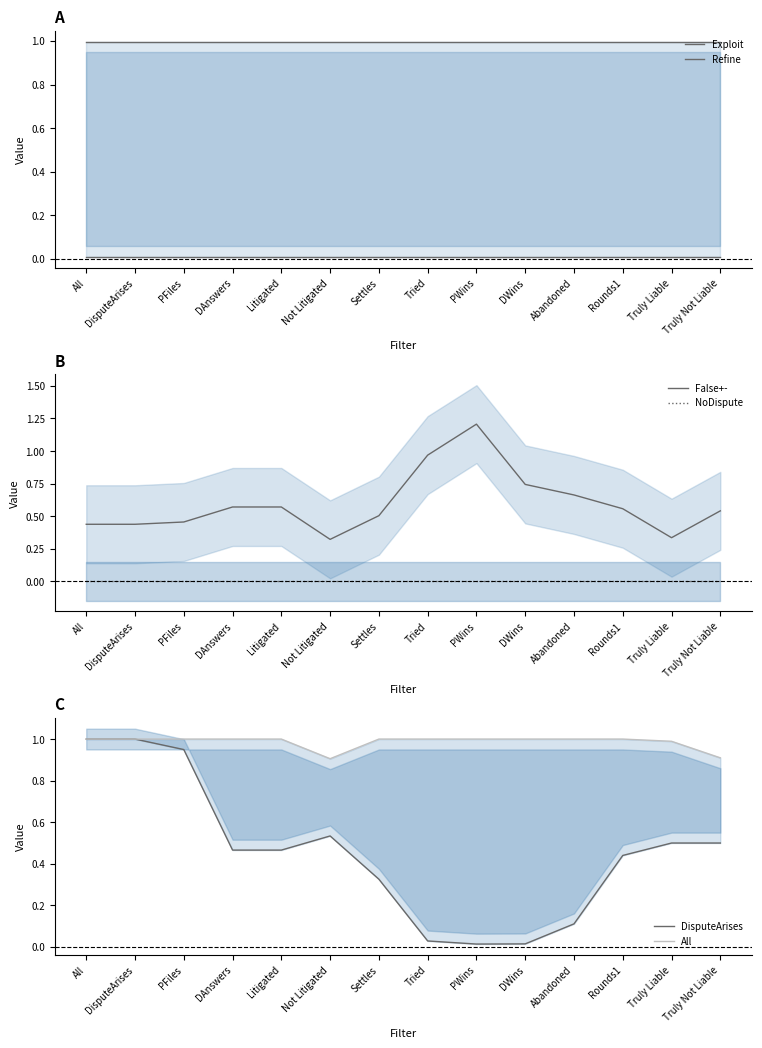

Where is the first local maximum for DisputeArises?

Not Litigated